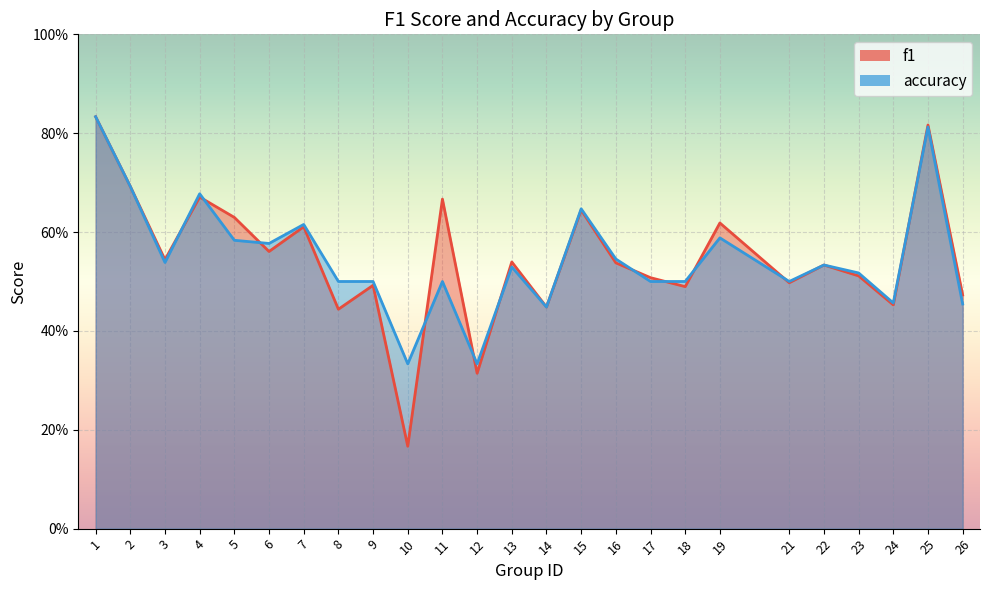

At 19, list the series in order from smallest to largest.

accuracy, f1